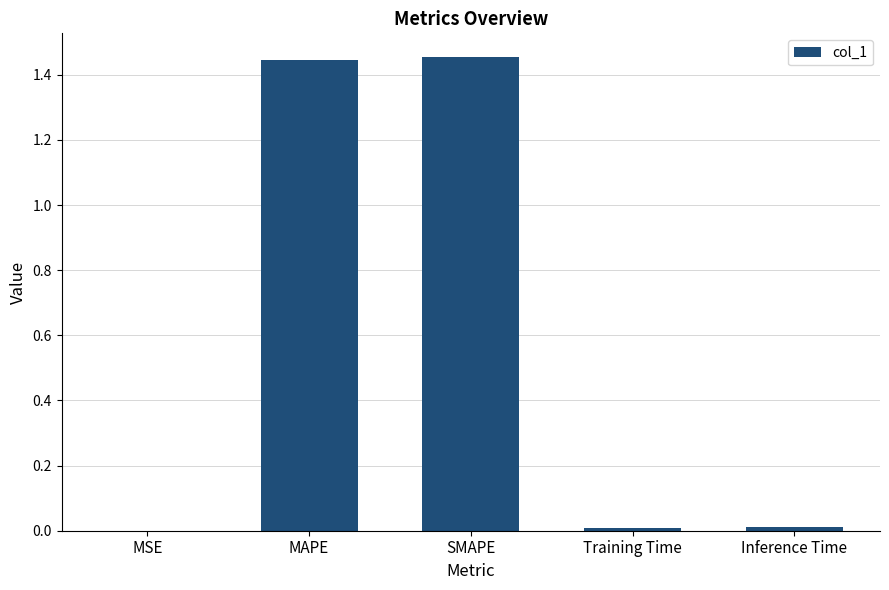

The chart shows a value of 0.0 at MSE. True or false?

True